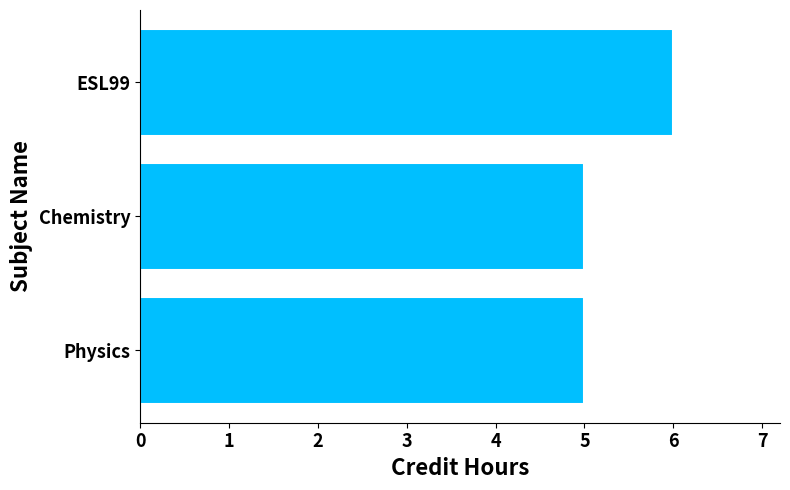

What is the average value?

5